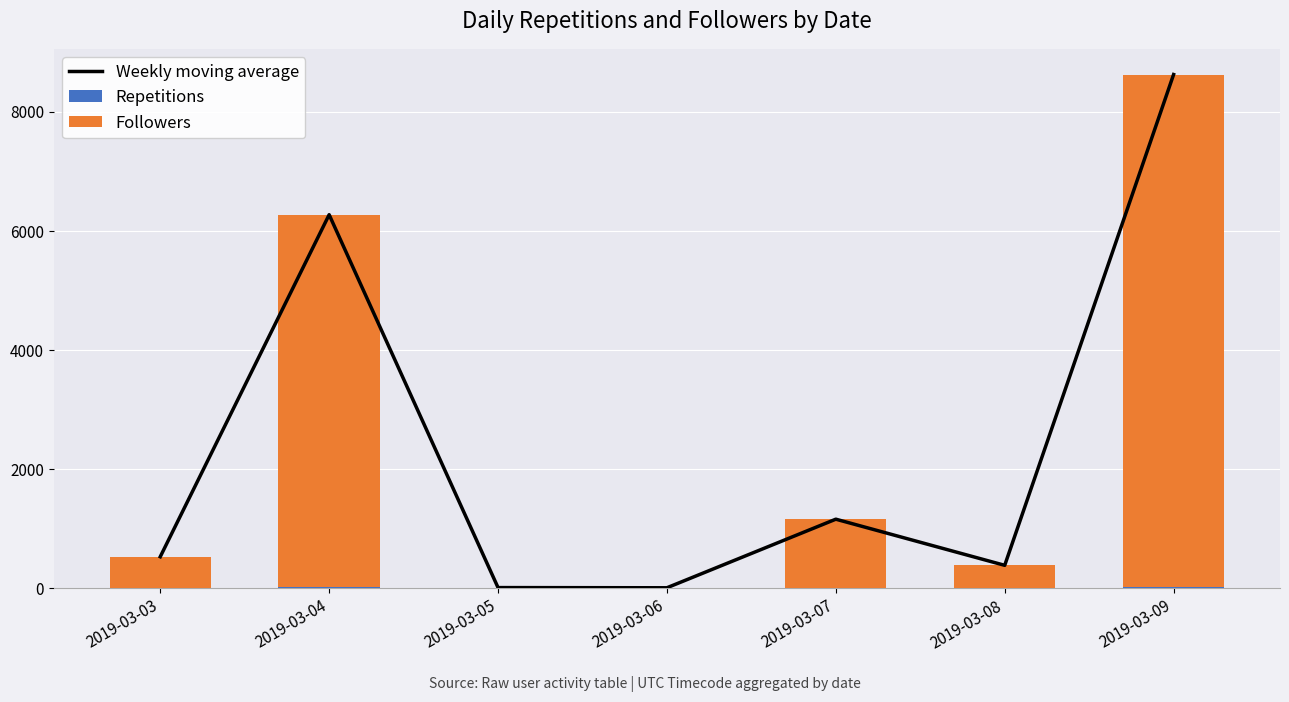

Between 2019-03-05 and 2019-03-03, which is larger?

2019-03-03